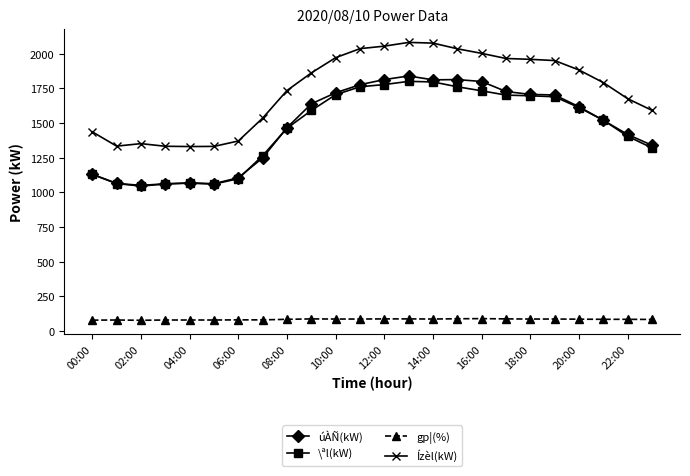

Which series has the largest total across all categories?

Ízèl(kW)